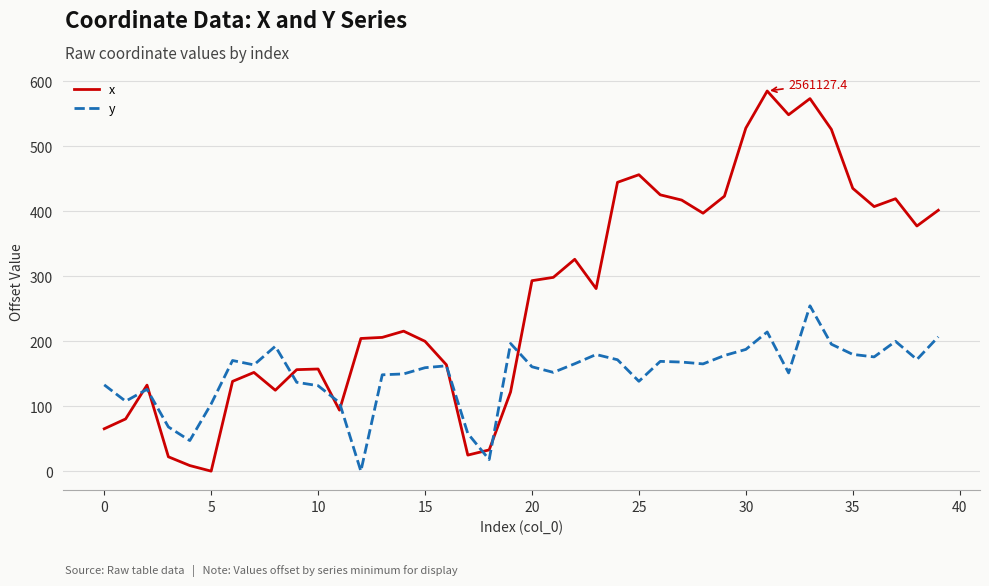

What is the highest value of the y series?

254.6